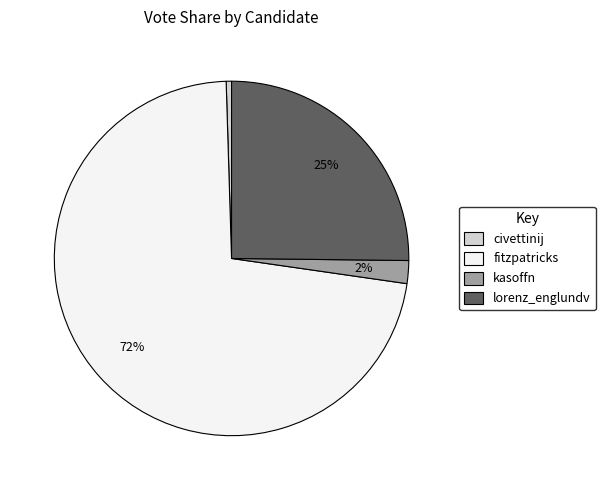

Is it true that kasoffn is 15% of the pie?

False